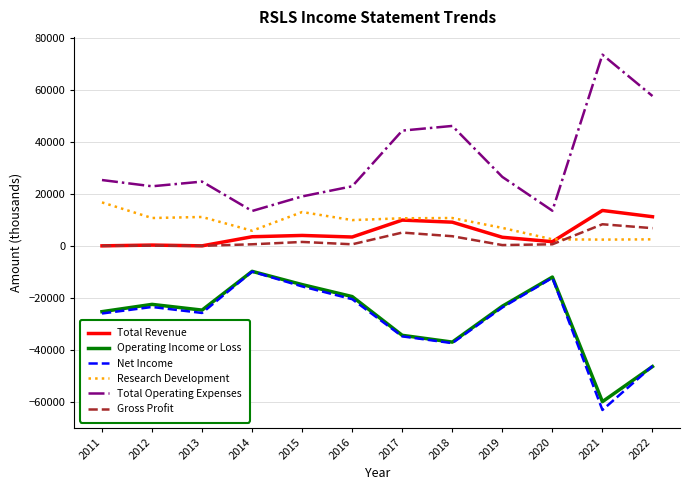

Is it true that Operating Income or Loss equals -19500 at 2016?

True